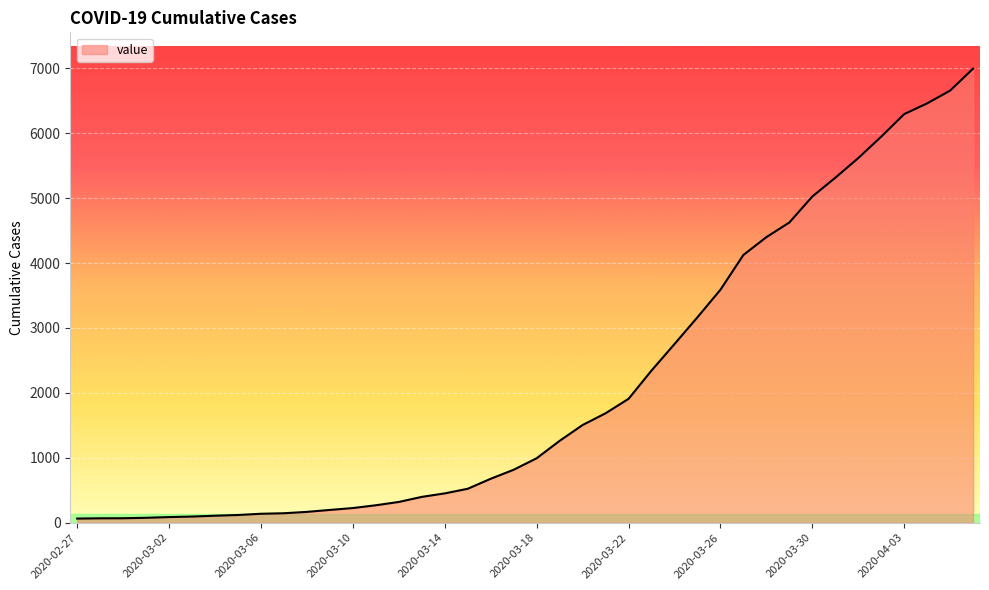

What is the difference between the maximum and minimum values?

6931